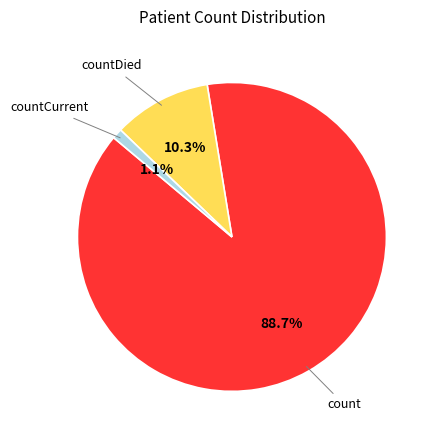

Is there a majority slice in this chart?

Yes